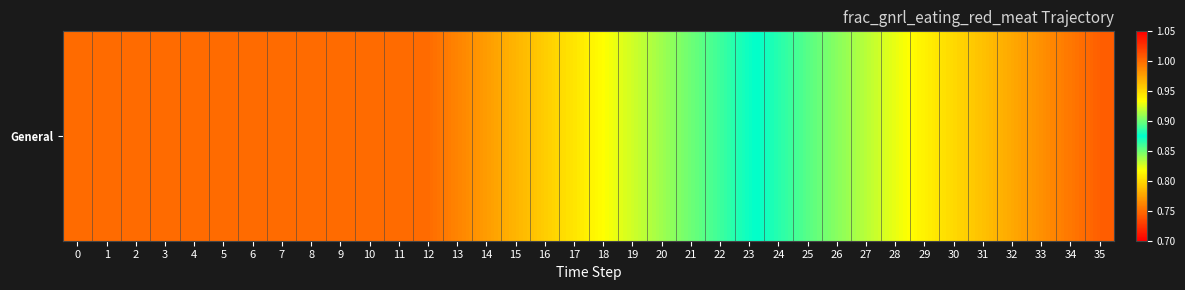

List the labels in order of value, largest first.

0, 1, 2, 3, 4, 5, 6, 7, 8, 9, 10, 11, 12, 13, 14, 15, 16, 17, 18, 19, 20, 21, 22, 23, 24, 25, 26, 27, 28, 29, 30, 31, 32, 33, 34, 35